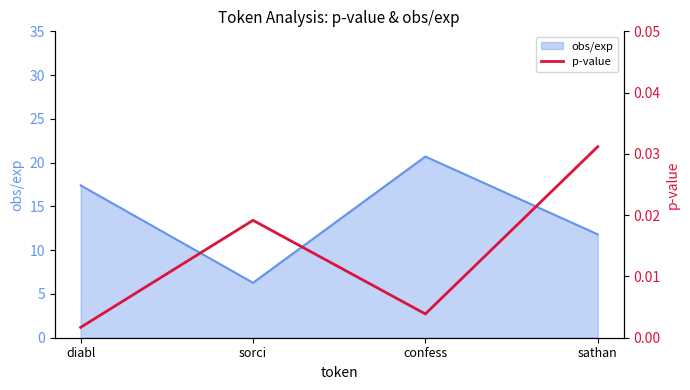

Where is the first local minimum?

confess